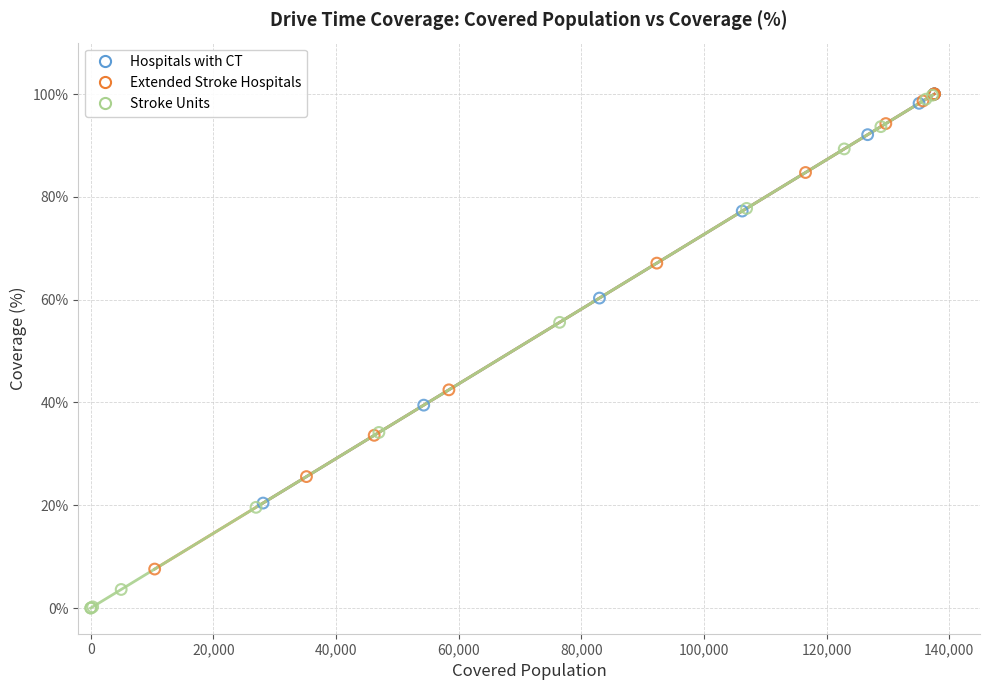

Which series reaches the minimum Y coordinate?

Stroke Units